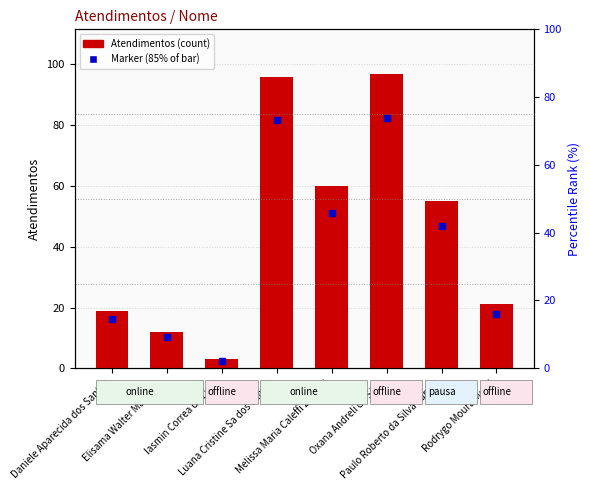

Rank the categories by value from highest to lowest.

Oxana Andreli da Silva, Luana Cristine Sa dos Santos, Melissa Maria Caleffi Zechini, Paulo Roberto da Silva Junior, Rodrygo Moura Mujol, Daniele Aparecida dos Santos, Elisama Walter Machado, Iasmin Correa de Lima